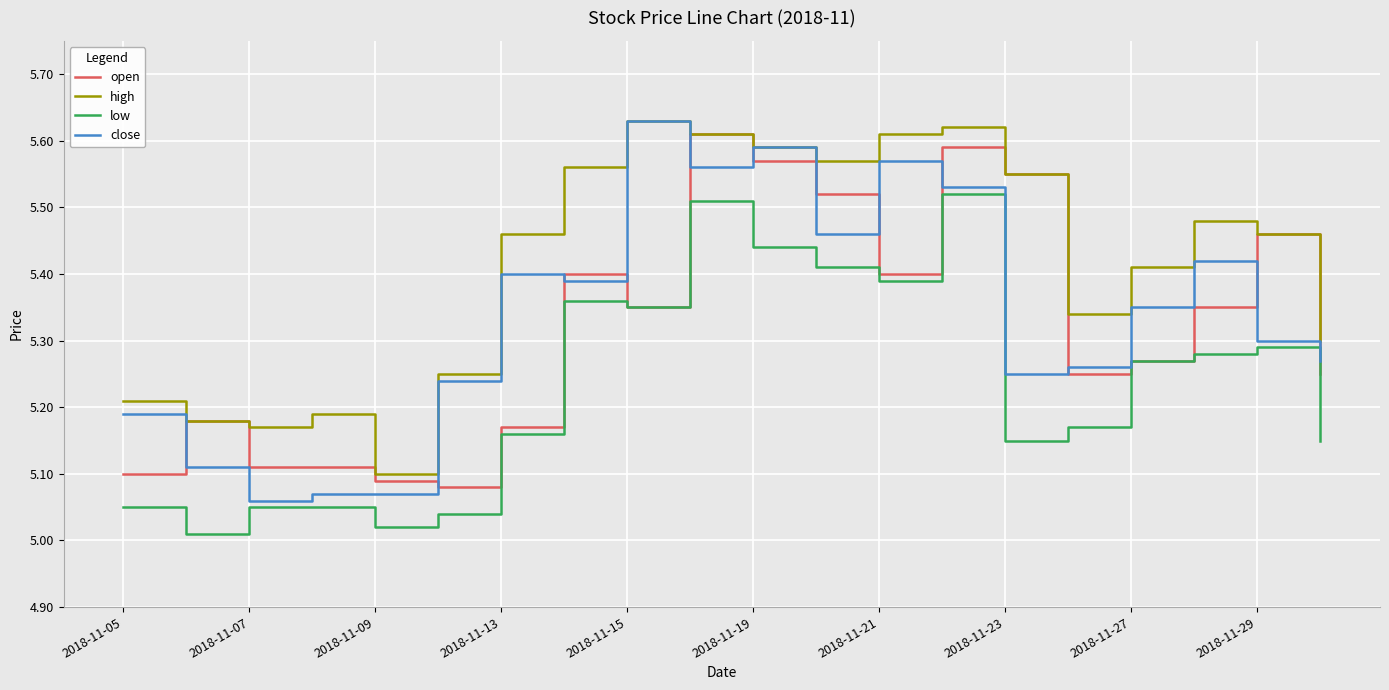

True or false: low and high intersect in this chart.

False